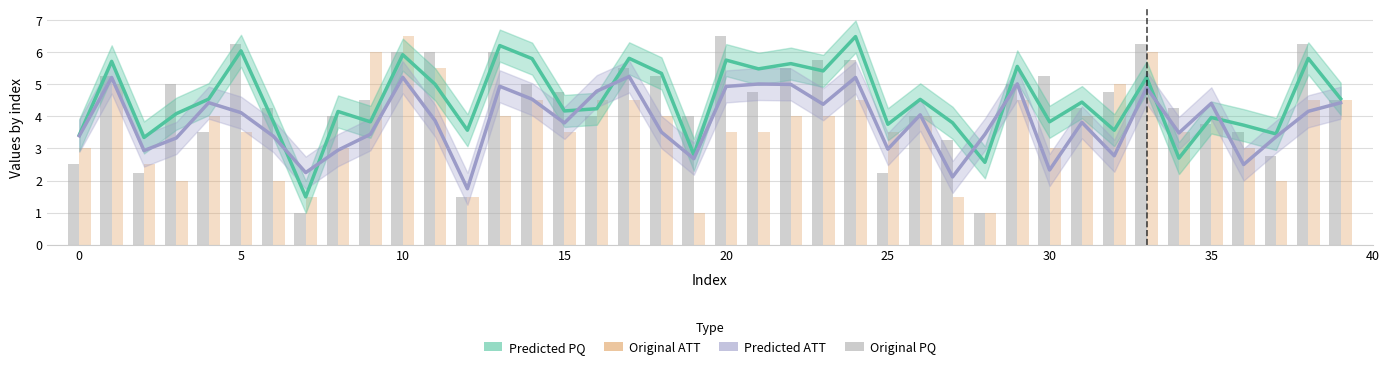

What is the smallest value displayed?

1.0